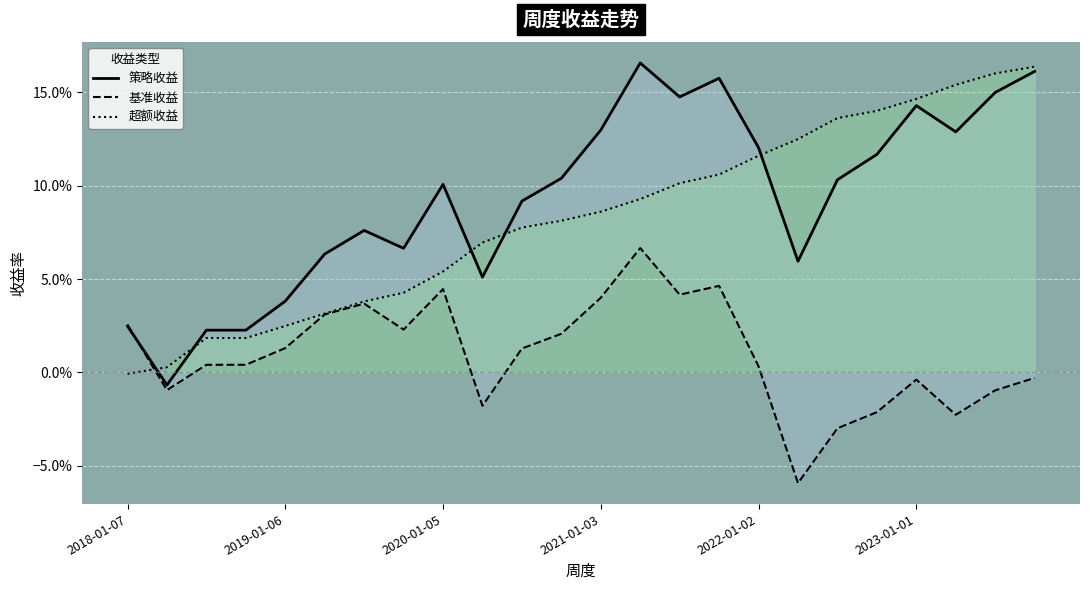

What is the average value of the 策略收益 series?

0.1